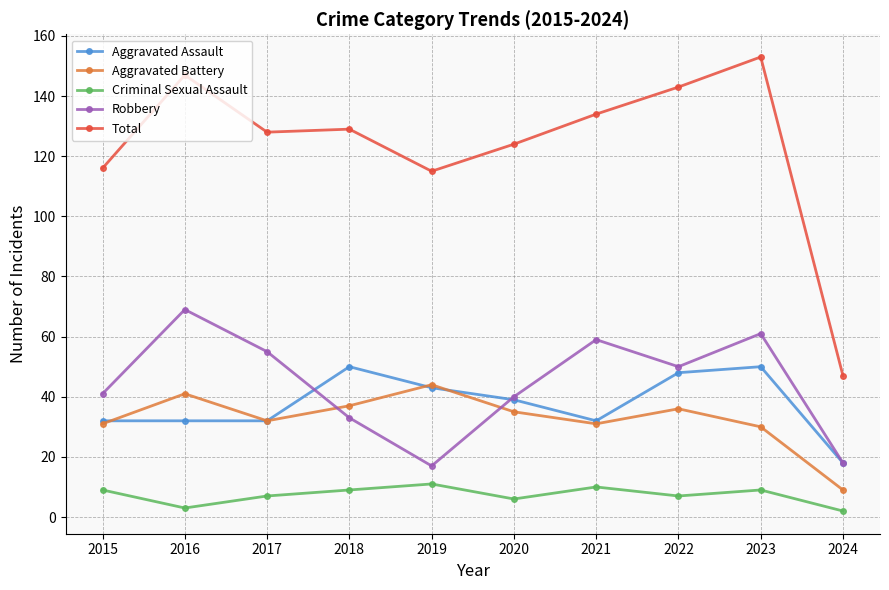

What is the difference between the Aggravated Assault values at 2024 and 2023?

32